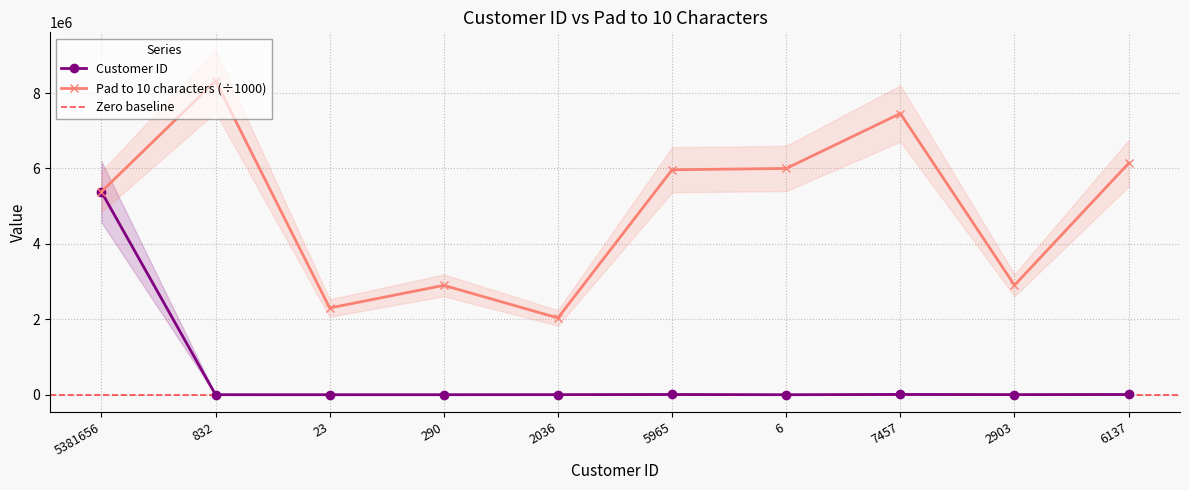

Is the value of Pad to 10 characters at 2036 greater than the value of Customer ID at 7457?

Yes